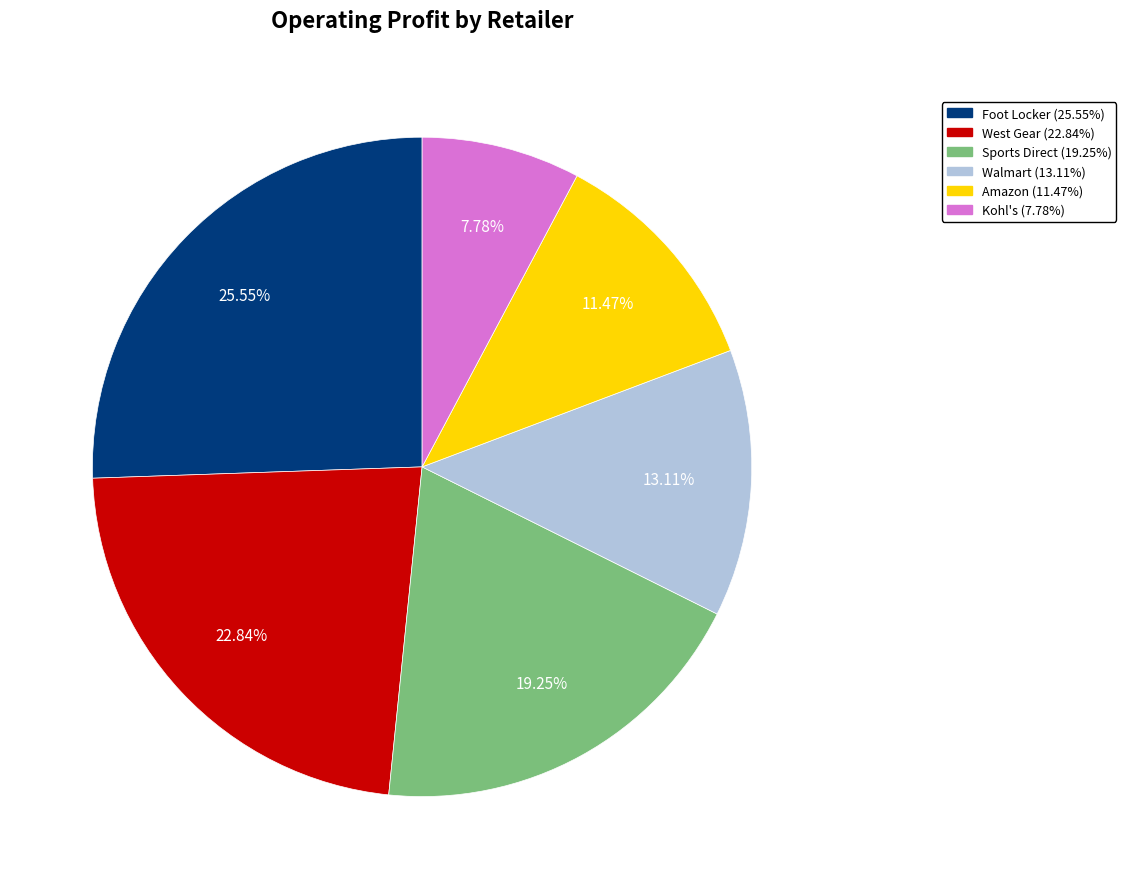

Is there a majority slice in this chart?

No